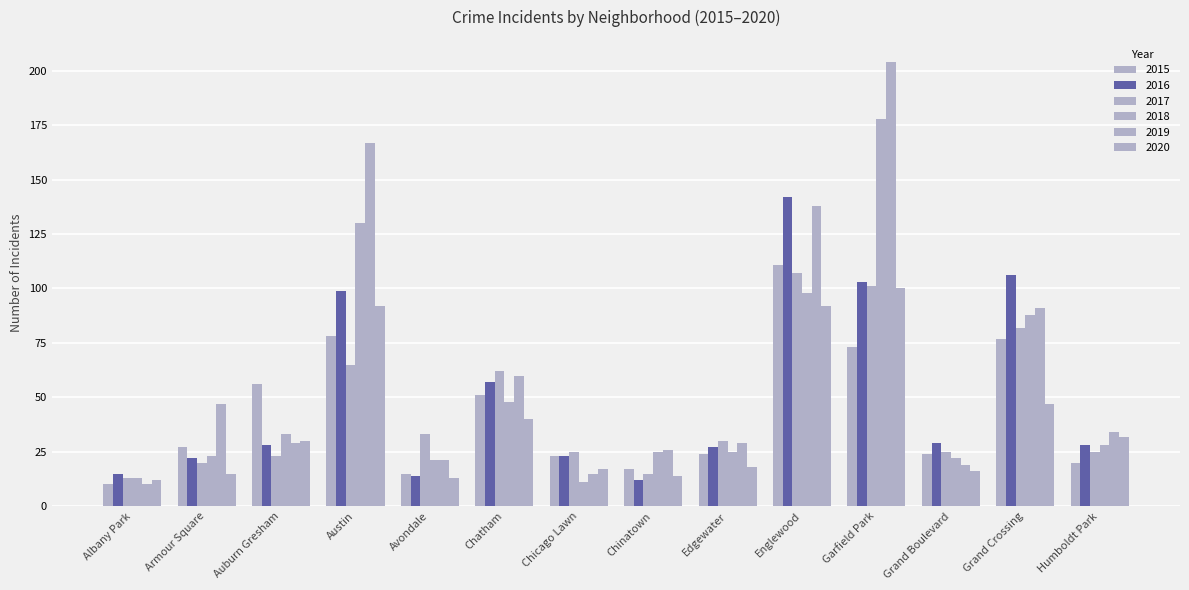

At which label is 2019 closest to 107?

Grand Crossing